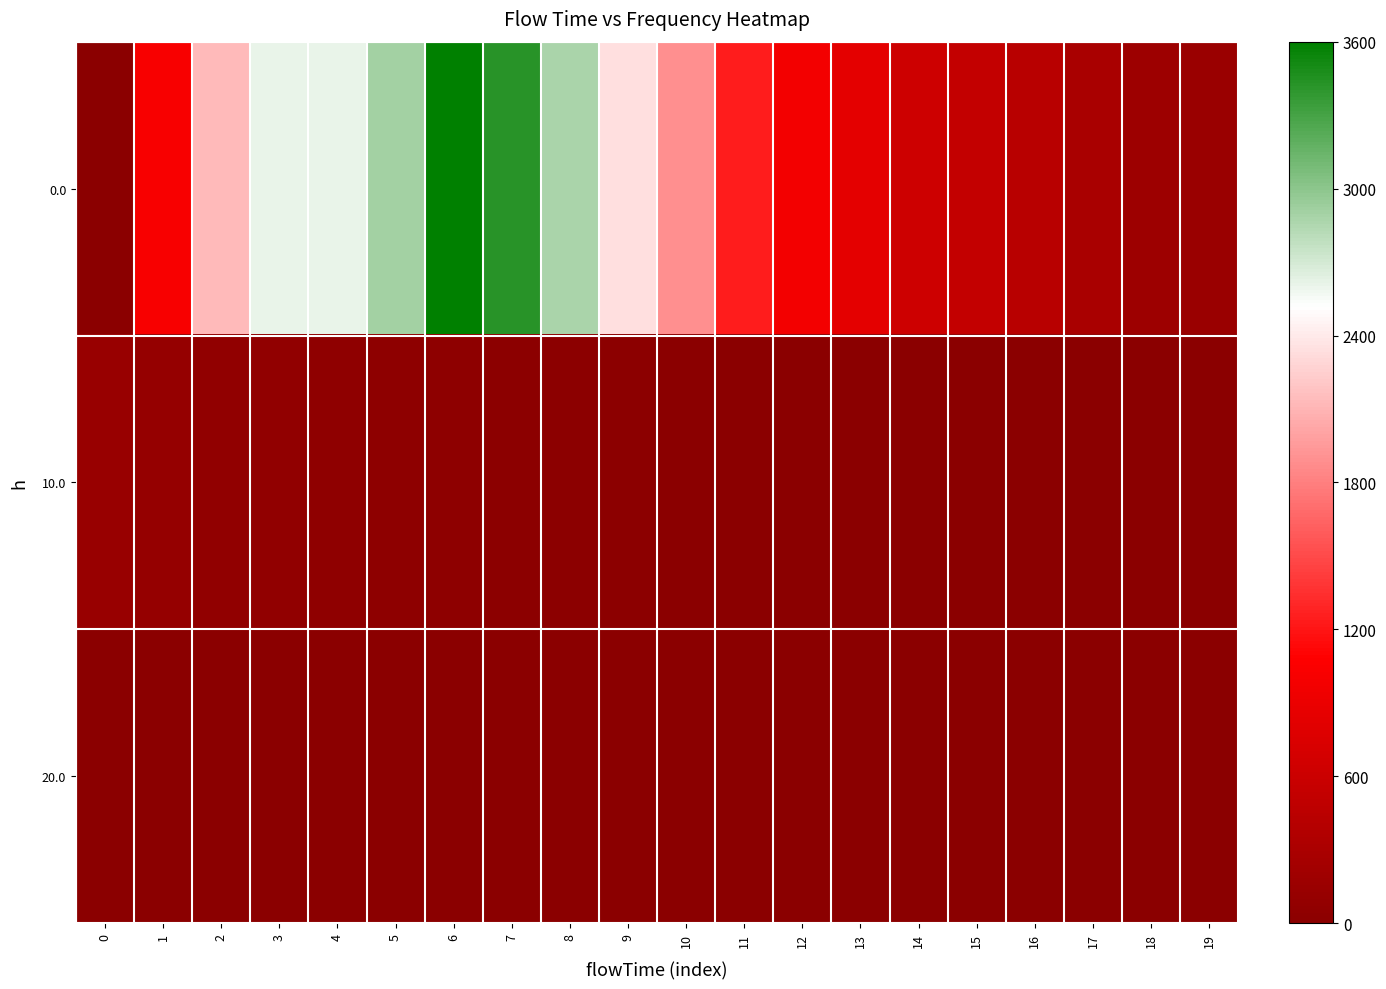

What is the total value across all series at 16?

433.0